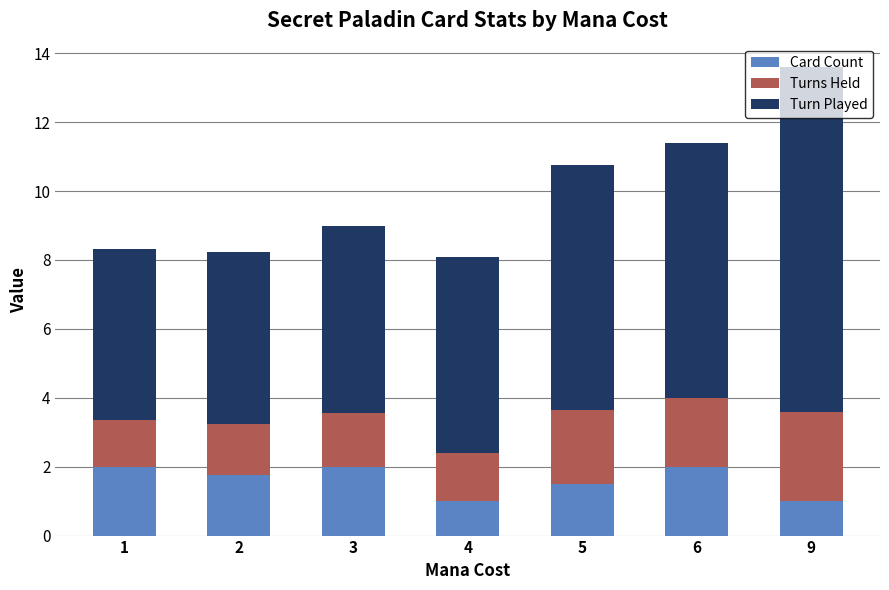

What is the average value of the Card Count series?

1.6